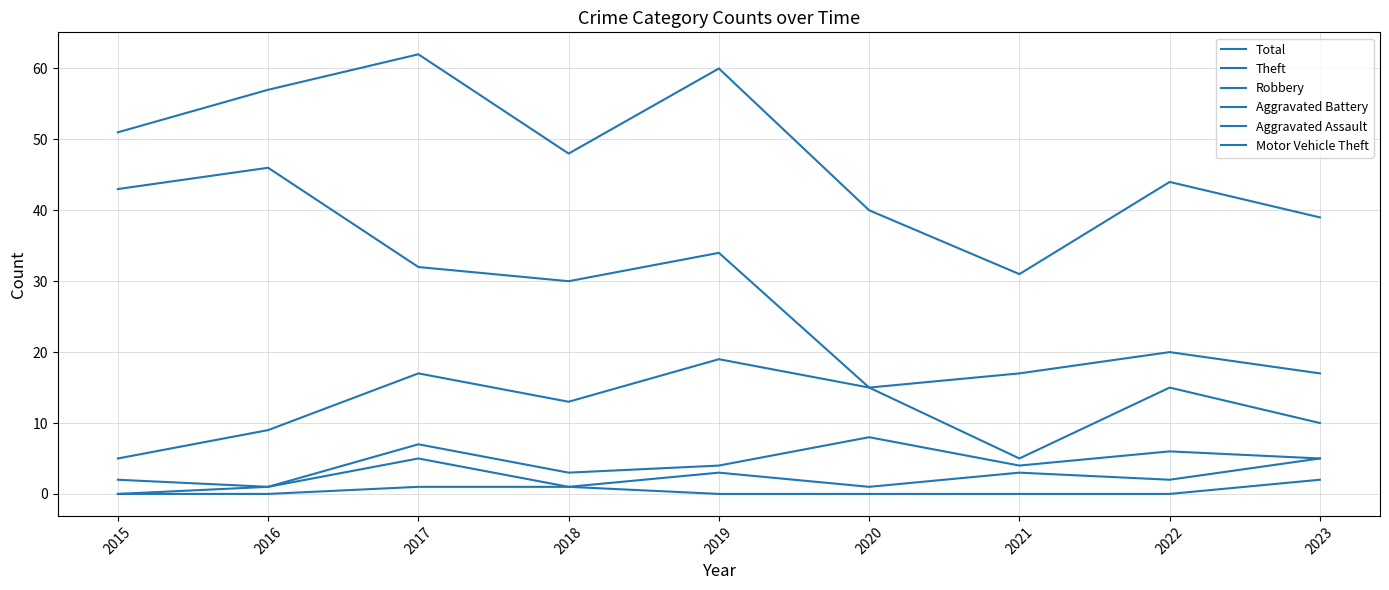

Does the chart have visible grid lines?

Yes